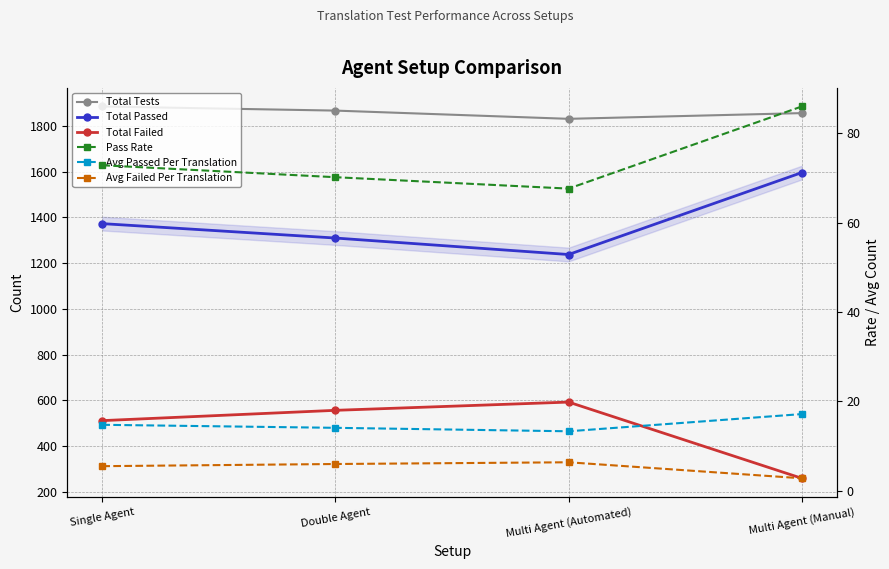

What is the difference between the highest and lowest values at Multi Agent (Manual)?

1853.2